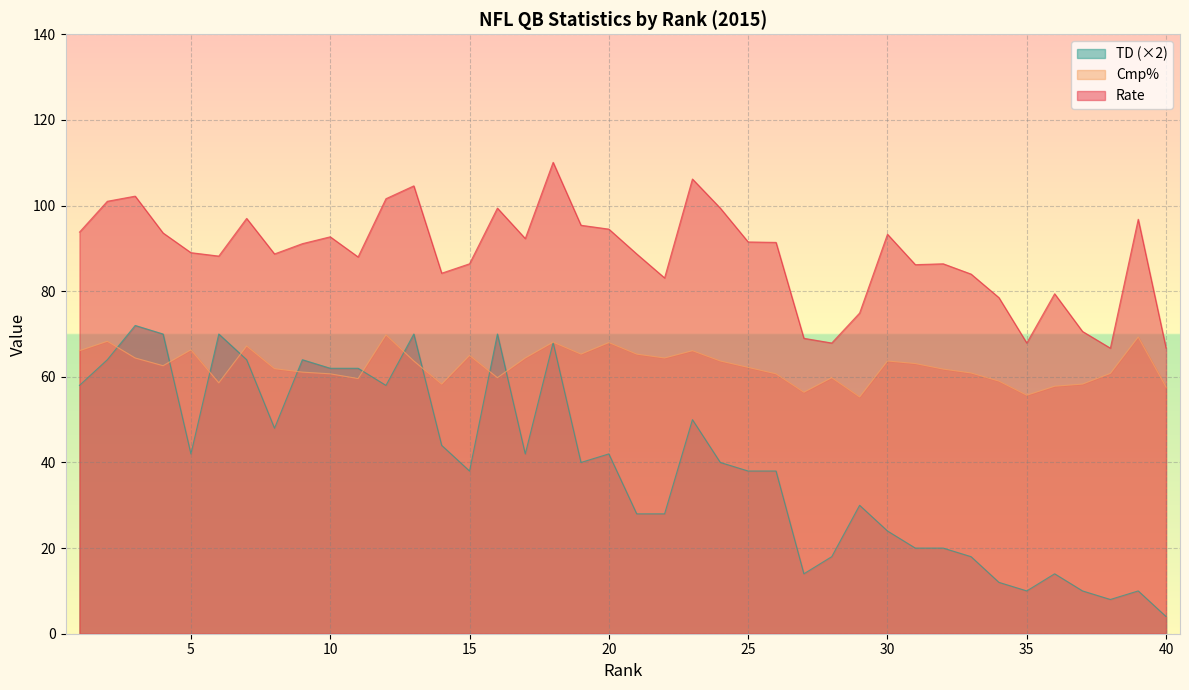

Which series has the largest total across all categories?

Rate